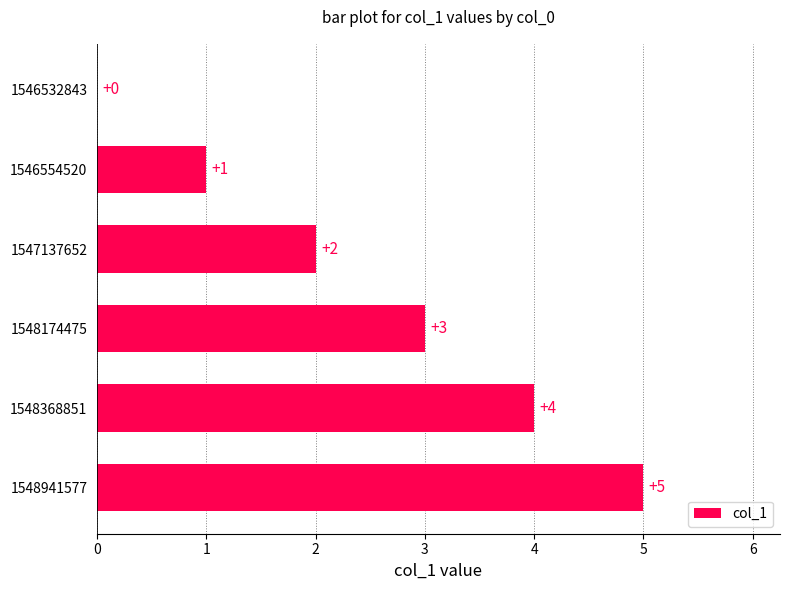

The value at 1548941577 is 7. True or false?

False